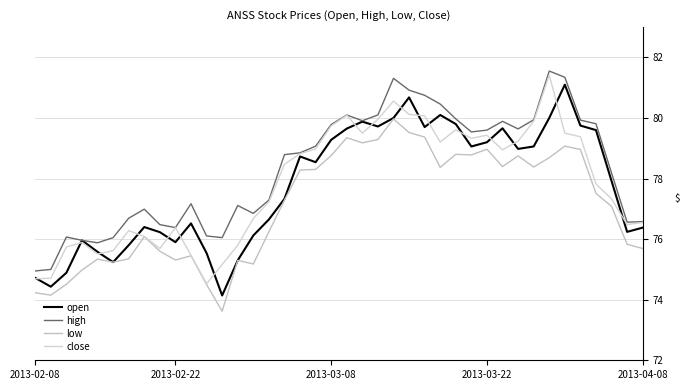

Which series has the largest range (max minus min)?

open